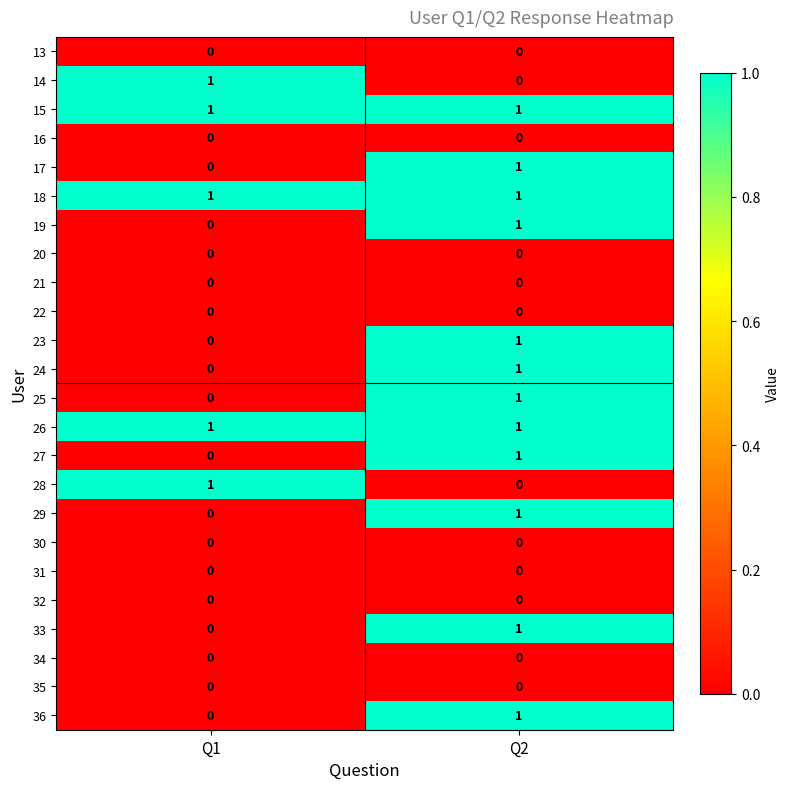

Rank the categories by 19 value from highest to lowest.

Q2, Q1